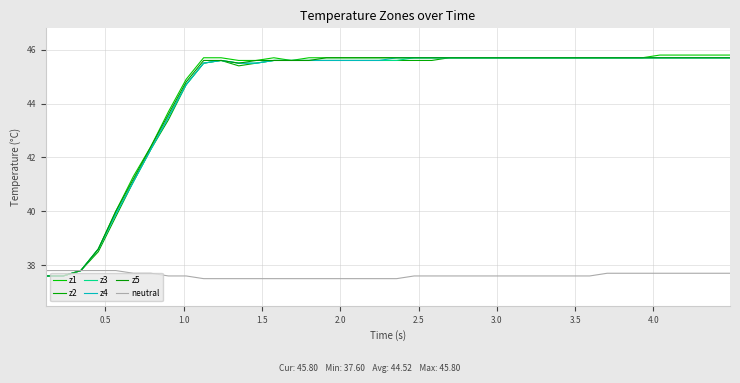

How many lines are shown in the chart?

6